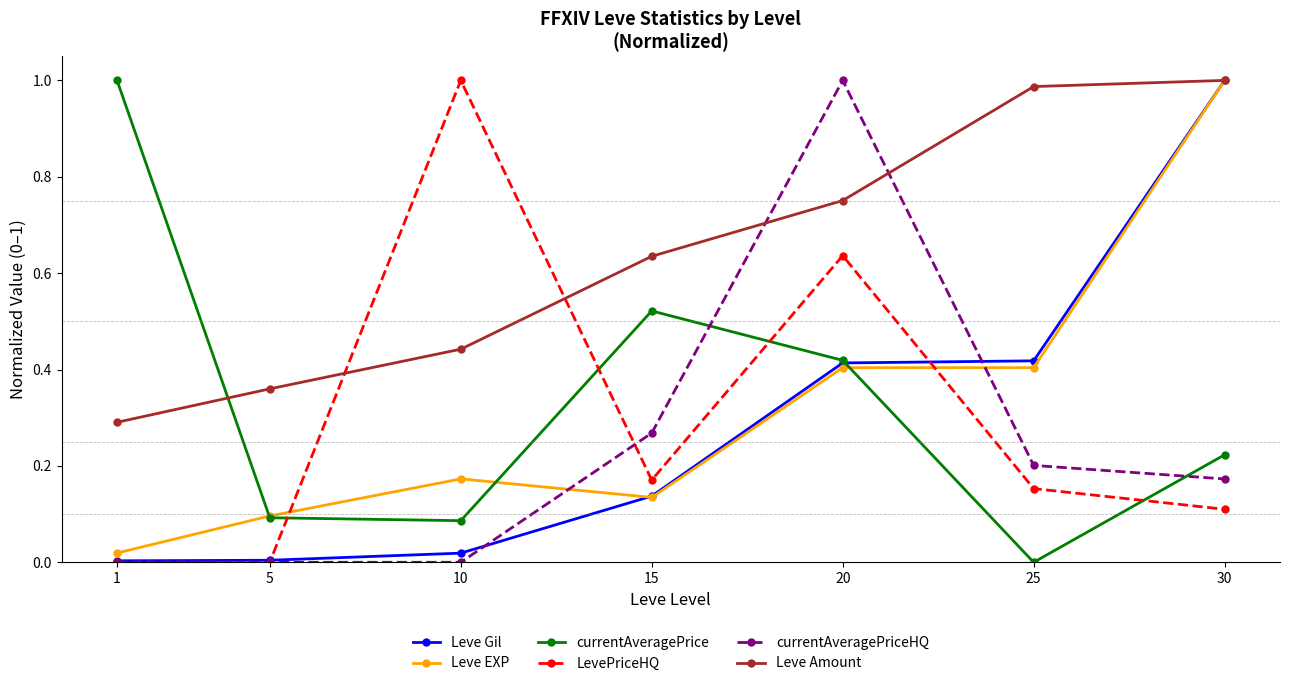

The currentAveragePrice series shows 1.0 at 1. True or false?

True